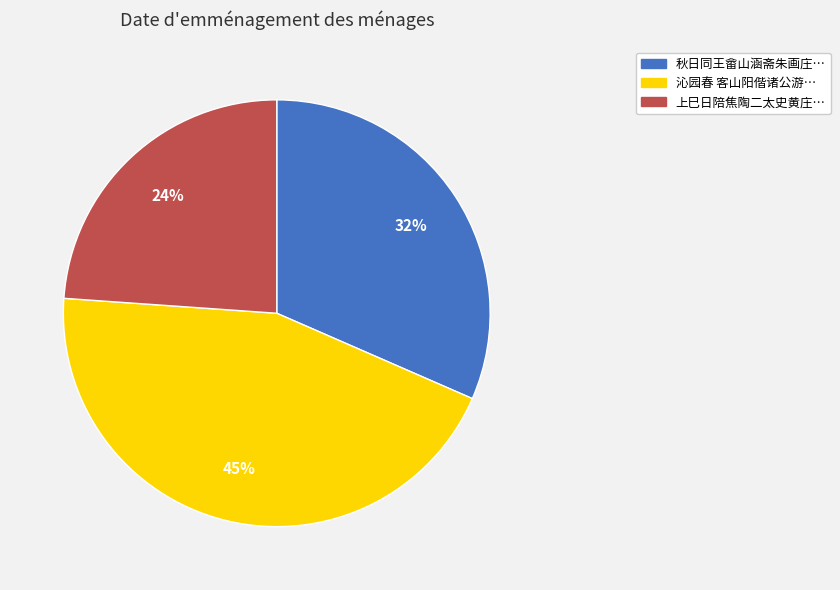

To the nearest percent, what is the average slice percentage?

33%